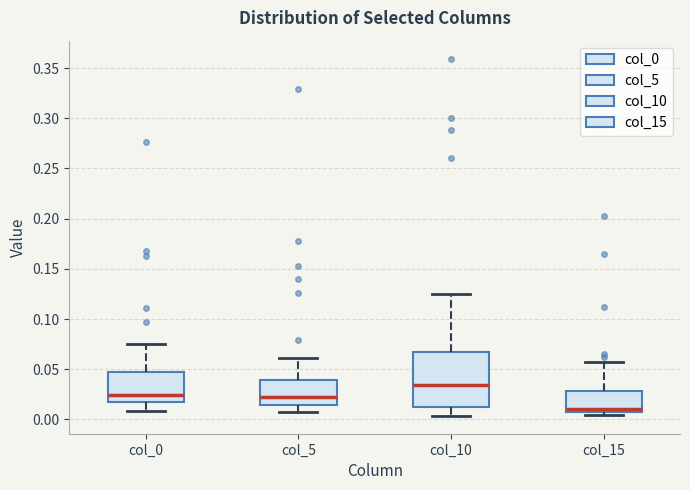

Which box is the tallest, from its lower edge to its upper edge?

col_10